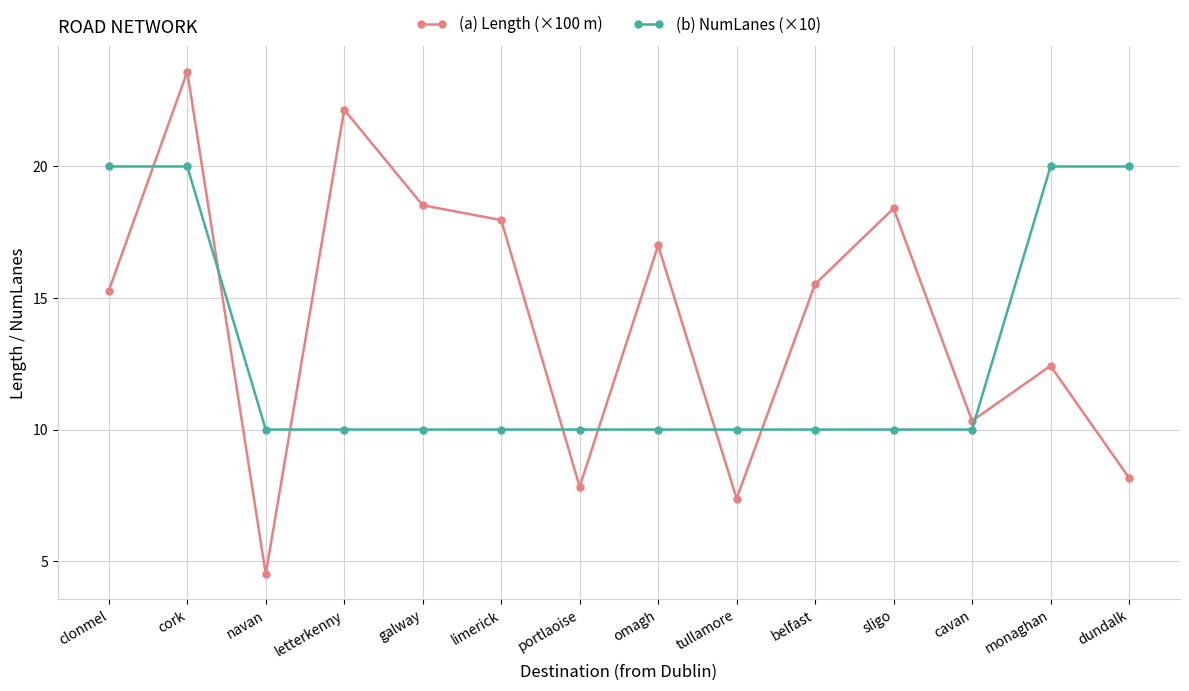

At how many categories does at least one series exceed 12?

10